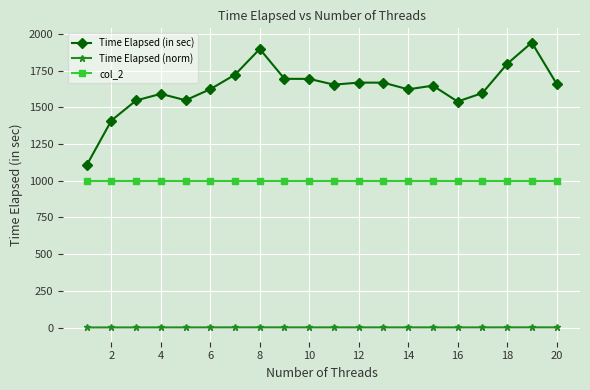

What are all the series names shown in the legend?

Time Elapsed (in sec), Time Elapsed (norm), col_2